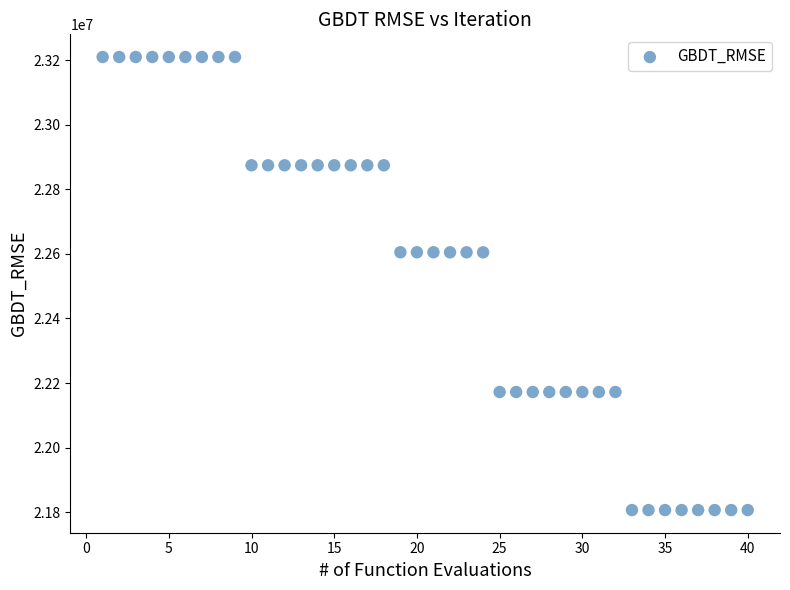

What is the range of X values (max minus min)?

39.0